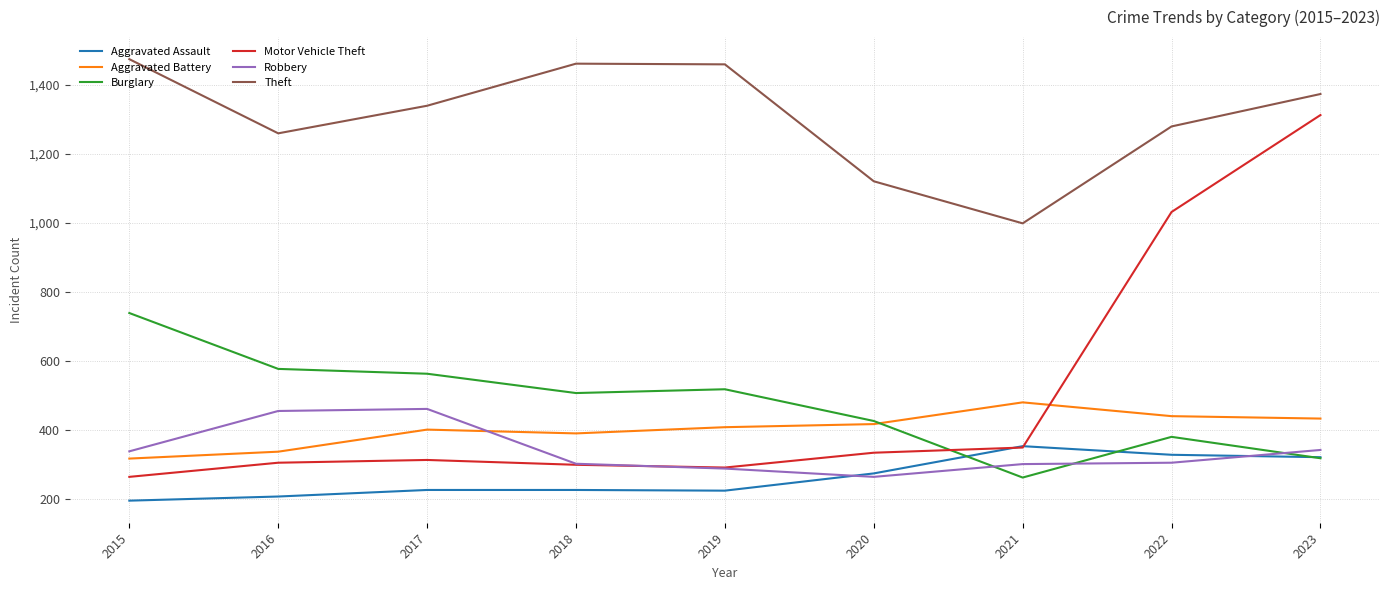

How many lines are shown in the chart?

6